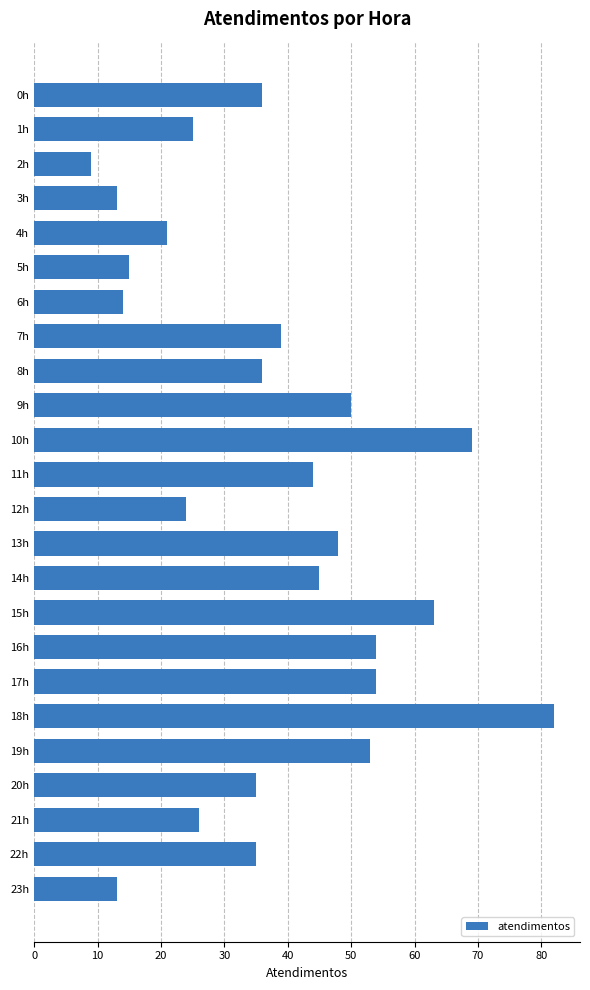

Count the number of categories in the chart.

24